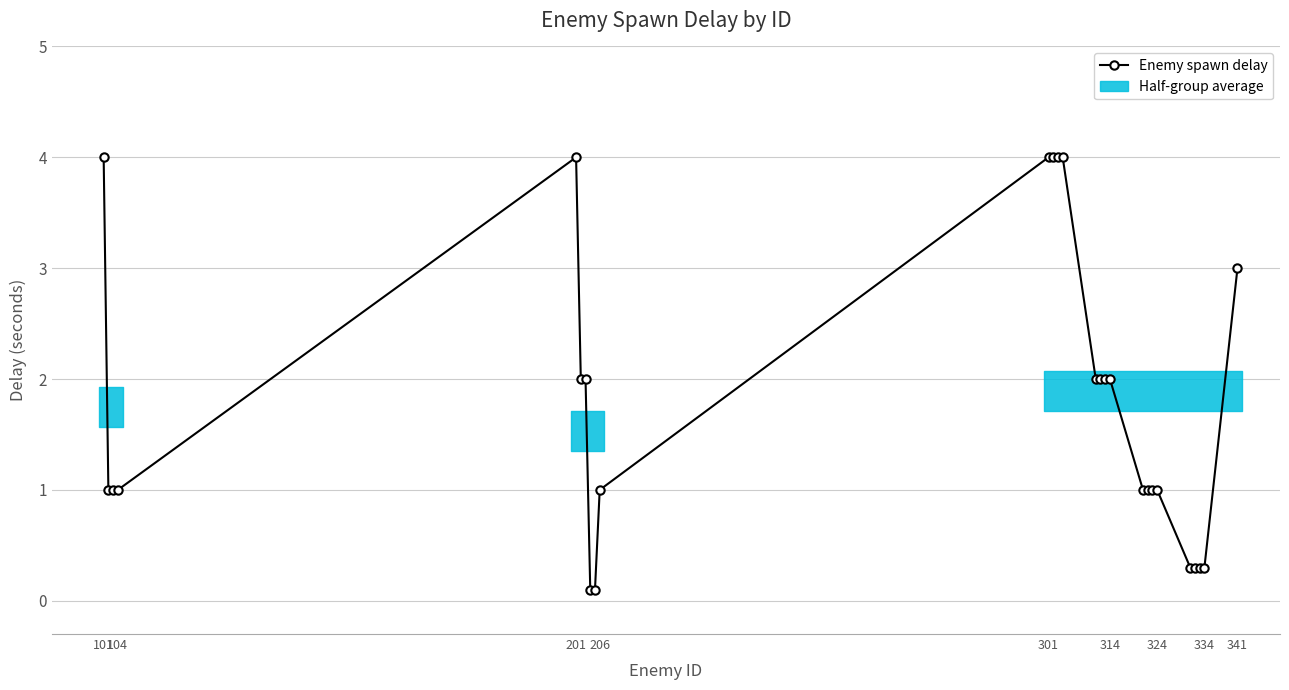

Count the number of values greater than 1.

13